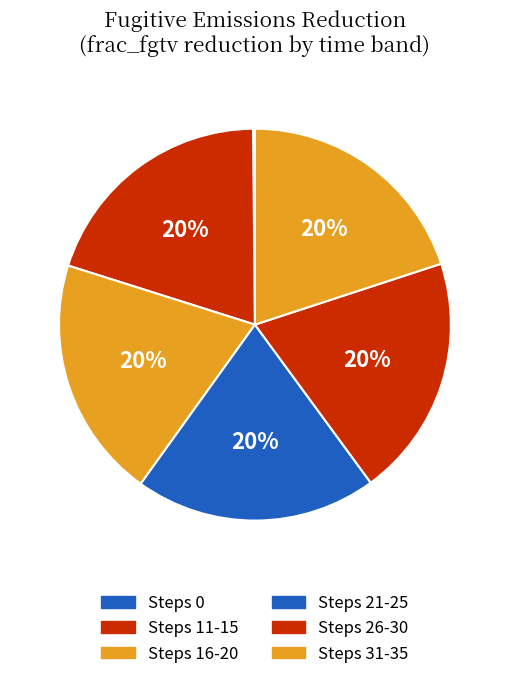

Is there any slice that represents more than half of the pie?

No